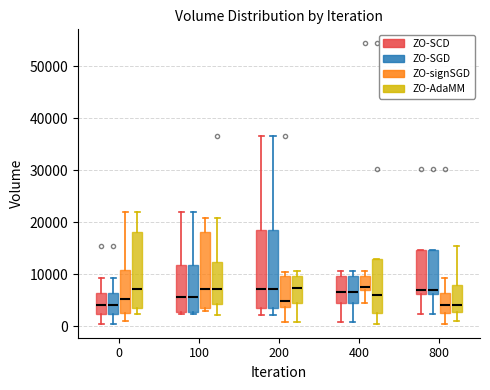

Reading left to right, transcribe this box plot: for each box, give where its median line is, the range the box spans, and where its two whiskers end, as read against the y-axis. The values are not printed on the chart, so give them approximately, as read against the axis.

0 (ZO-SCD): median 4000, box 2000 to 6000, whiskers 0 to 9000
0 (ZO-SGD): median 4000, box 2000 to 6000, whiskers 0 to 9000
0 (ZO-signSGD): median 5000, box 3000 to 11000, whiskers 1000 to 22000
0 (ZO-AdaMM): median 7000, box 4000 to 18000, whiskers 2000 to 22000
100 (ZO-SCD): median 6000, box 3000 to 12000, whiskers 2000 to 22000
100 (ZO-SGD): median 6000, box 3000 to 12000, whiskers 2000 to 22000
100 (ZO-signSGD): median 7000, box 4000 to 18000, whiskers 3000 to 21000
100 (ZO-AdaMM): median 7000, box 4000 to 12000, whiskers 2000 to 21000
200 (ZO-SCD): median 7000, box 3000 to 18000, whiskers 2000 to 37000
200 (ZO-SGD): median 7000, box 3000 to 18000, whiskers 2000 to 37000
200 (ZO-signSGD): median 5000, box 4000 to 10000, whiskers 1000 to 10000 (just above the box's upper edge)
200 (ZO-AdaMM): median 7000, box 4000 to 10000, whiskers 1000 to 11000
400 (ZO-SCD): median 7000, box 4000 to 10000, whiskers 1000 to 11000
400 (ZO-SGD): median 7000, box 4000 to 10000, whiskers 1000 to 11000
400 (ZO-signSGD): median 8000, box 7000 to 10000, whiskers 5000 to 11000
400 (ZO-AdaMM): median 6000, box 3000 to 13000, whiskers 0 to 13000
800 (ZO-SCD): median 7000, box 6000 to 15000, whiskers 2000 to 15000
800 (ZO-SGD): median 7000, box 6000 to 15000, whiskers 2000 to 15000
800 (ZO-signSGD): median 4000, box 3000 to 6000, whiskers 0 to 9000
800 (ZO-AdaMM): median 4000, box 3000 to 8000, whiskers 1000 to 15000